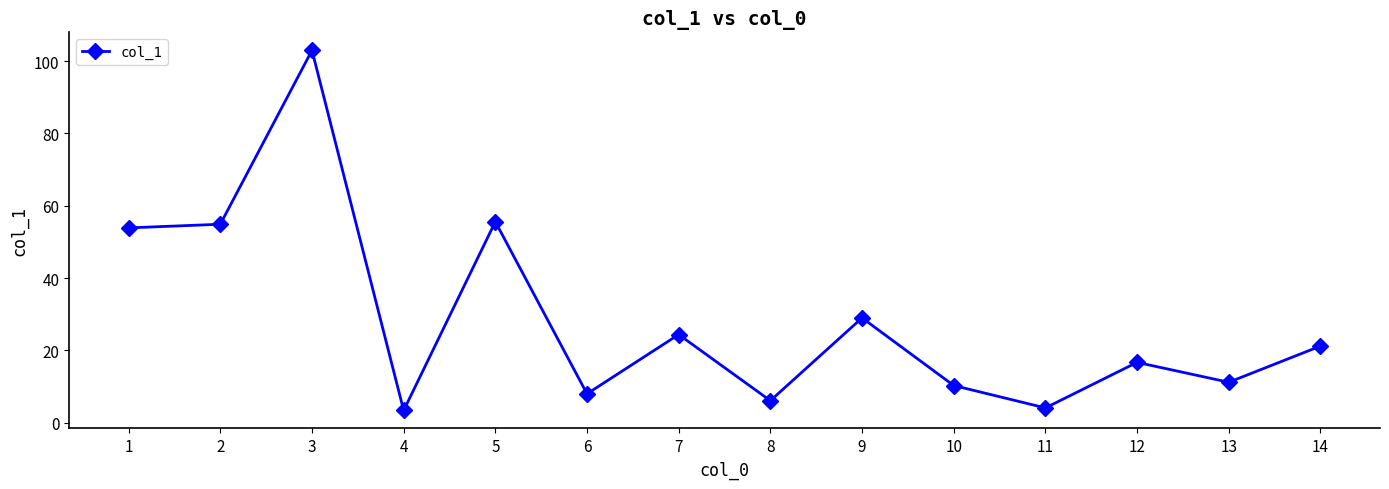

True or false: the data has more than 1 interior local peaks.

True